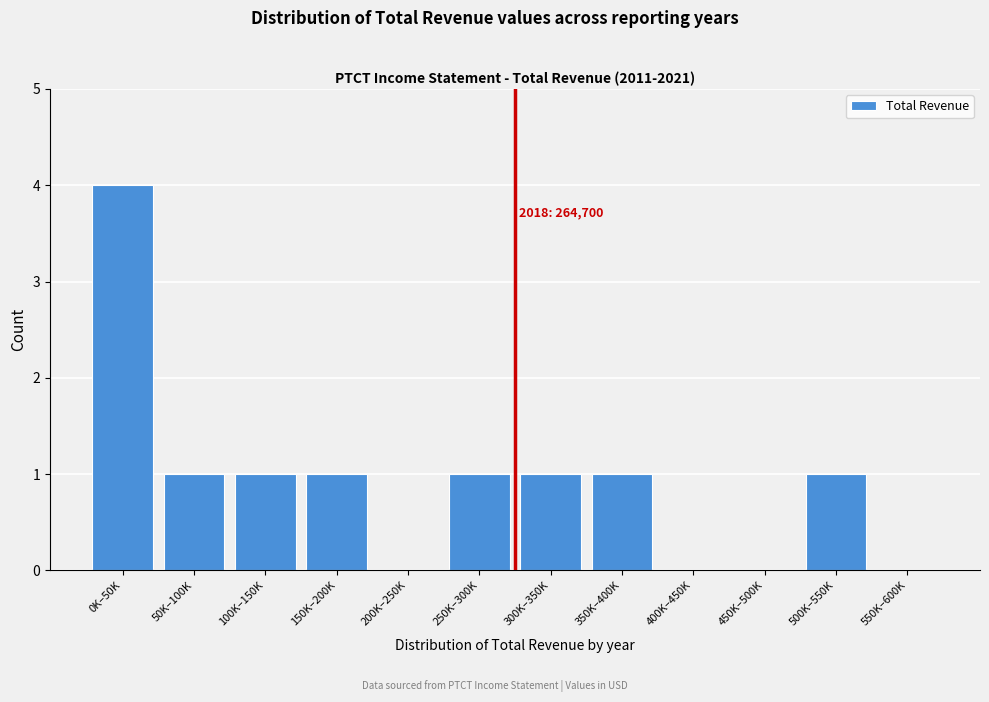

Reading left to right, what are all the values shown in this chart?

0K–50K=4	50K–100K=1	100K–150K=1	150K–200K=1	200K–250K=0	250K–300K=1	300K–350K=1	350K–400K=1	400K–450K=0	450K–500K=0	500K–550K=1	550K–600K=0